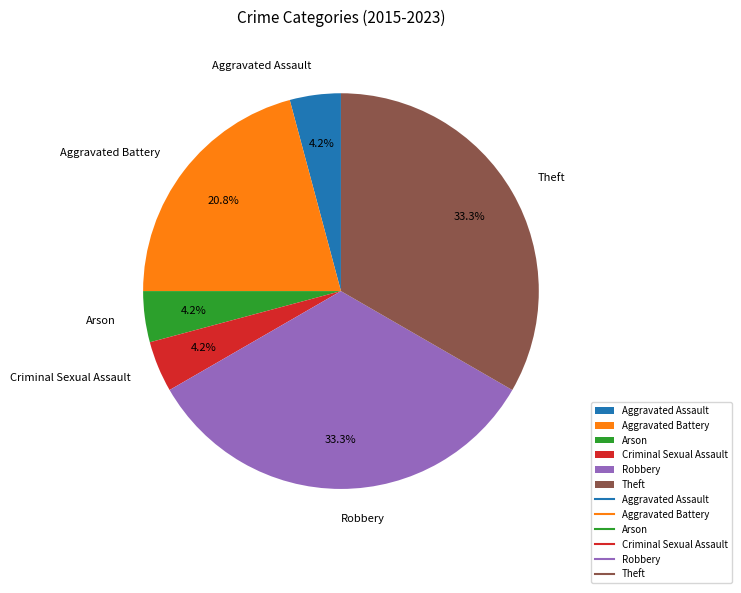

To the nearest percent, what is the average slice percentage?

17%